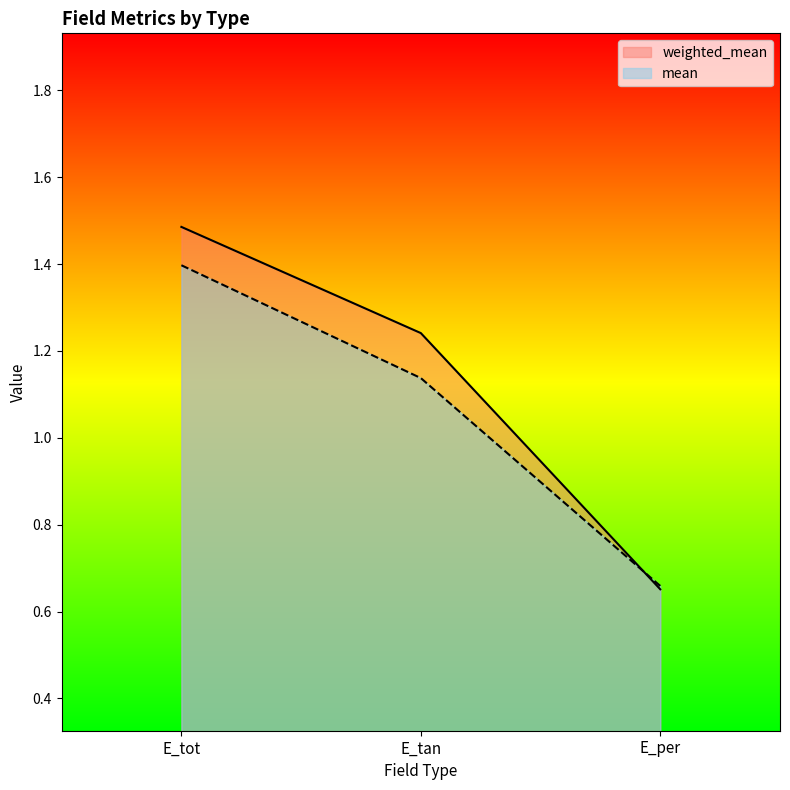

Does the chart display data point markers on the line(s)?

No